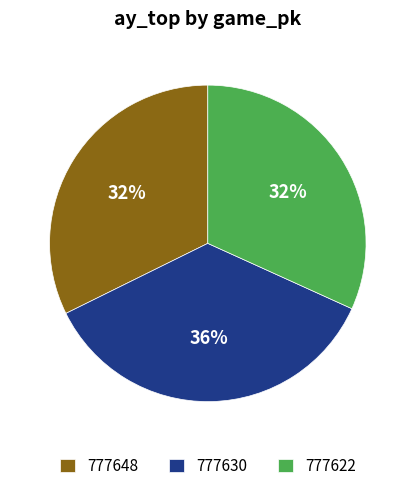

Is it true that 777648 is 26% of the pie?

False